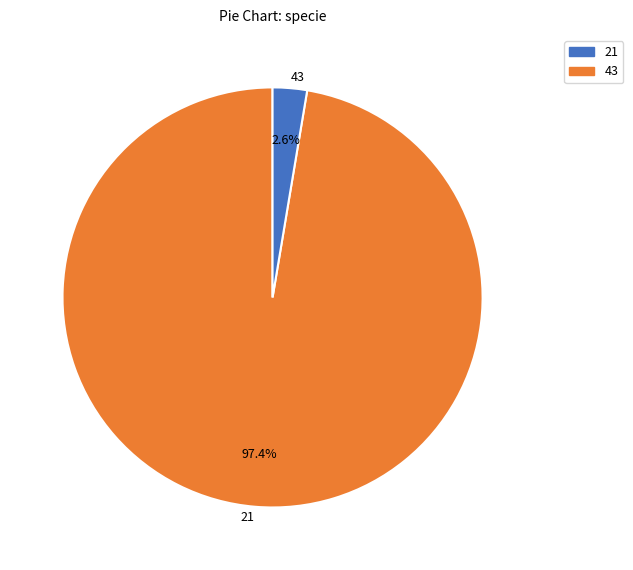

How many slices are in this pie chart?

2